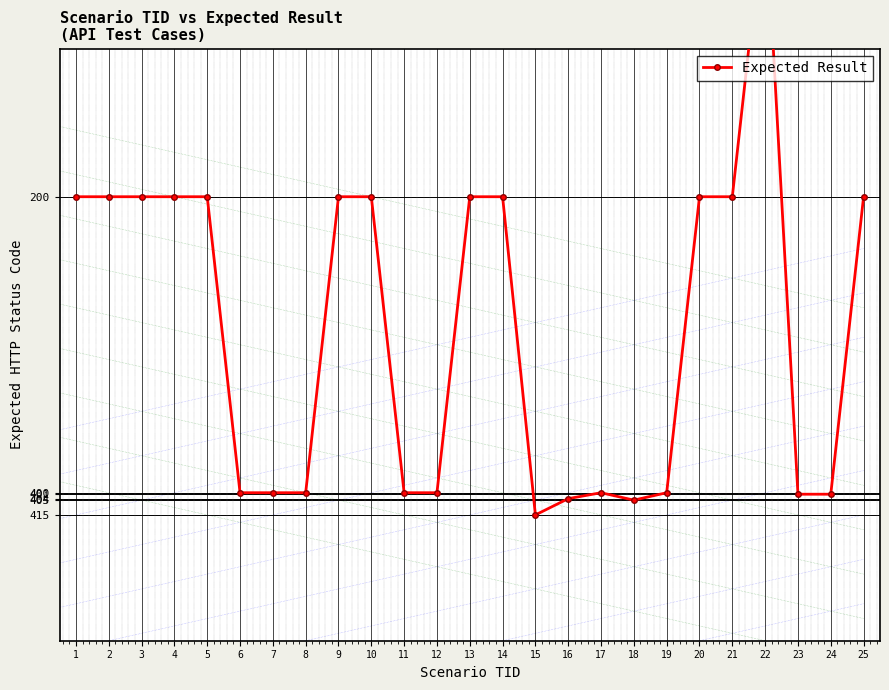

How many interior local peaks (higher than both neighbors) does the data have?

2